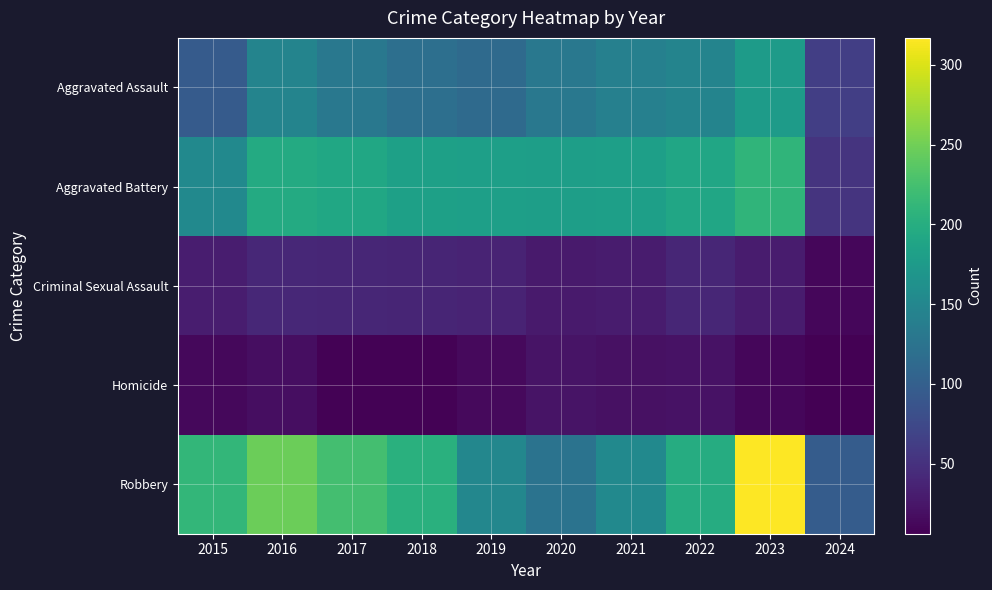

At which category is the sum across all series the highest?

2023